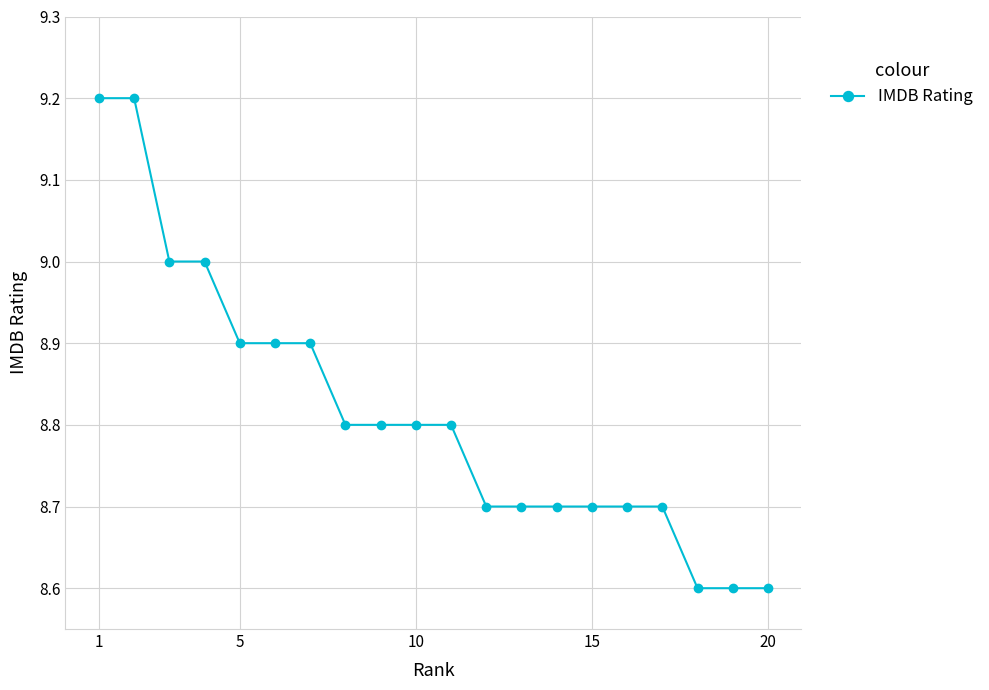

What is the value of the 15th point from the left?

8.7